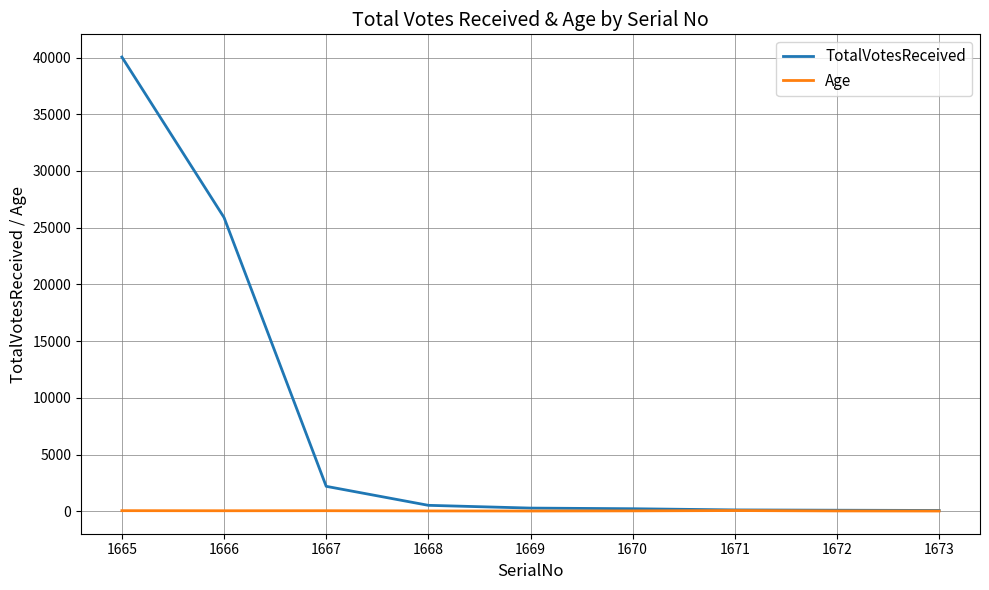

What are all the series names shown in the legend?

TotalVotesReceived, Age